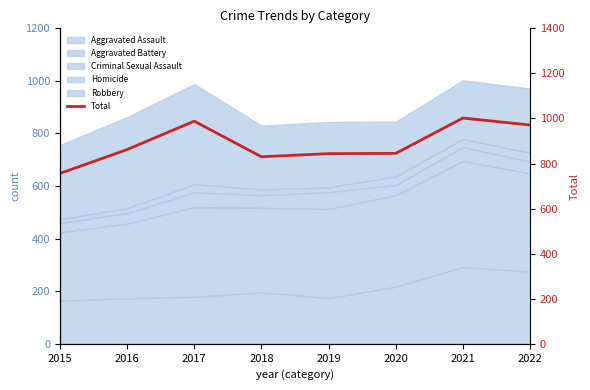

What is the smallest value displayed?

756